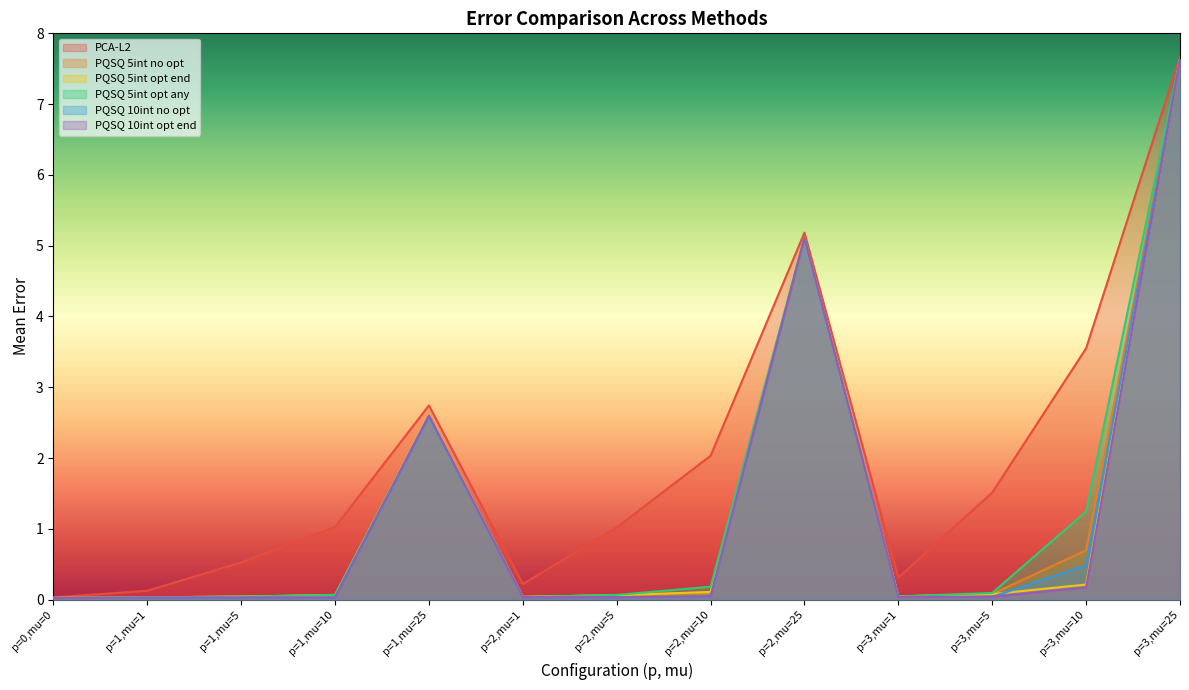

The value of PQSQ 10int no opt at p=2,mu=25 is 5.1. True or false?

True